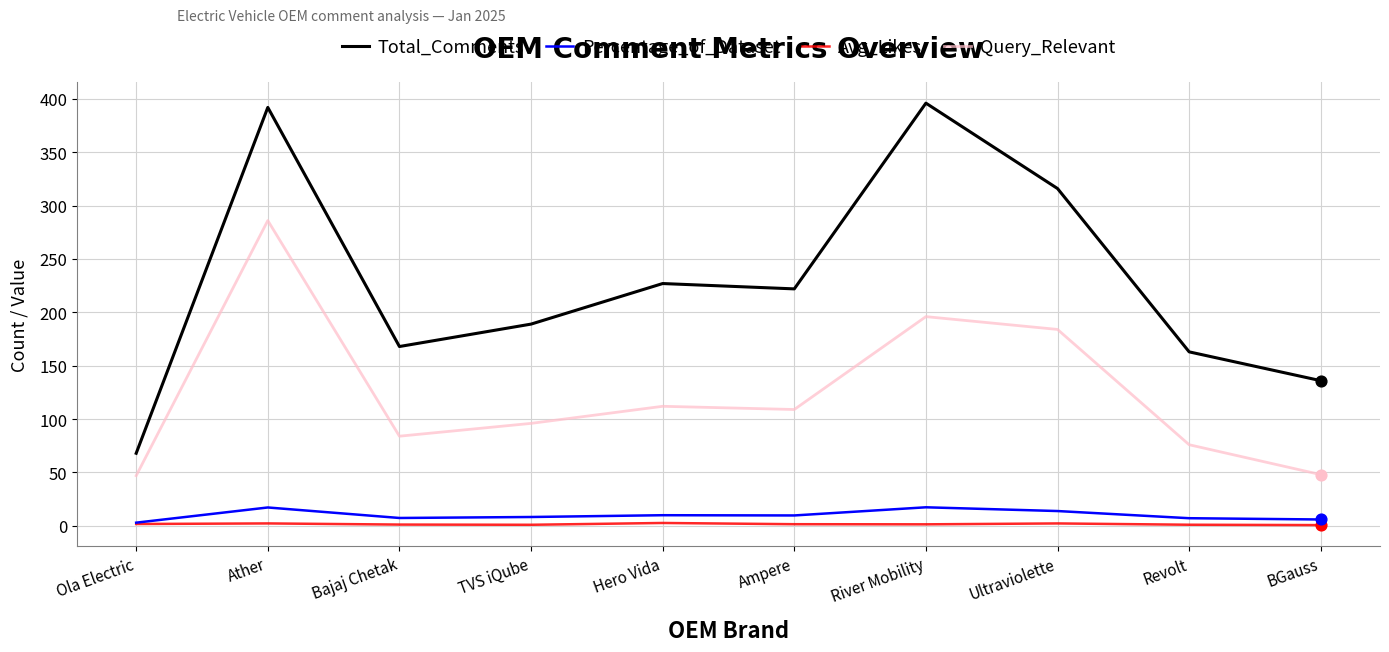

At which category is the sum across all series the highest?

Ather